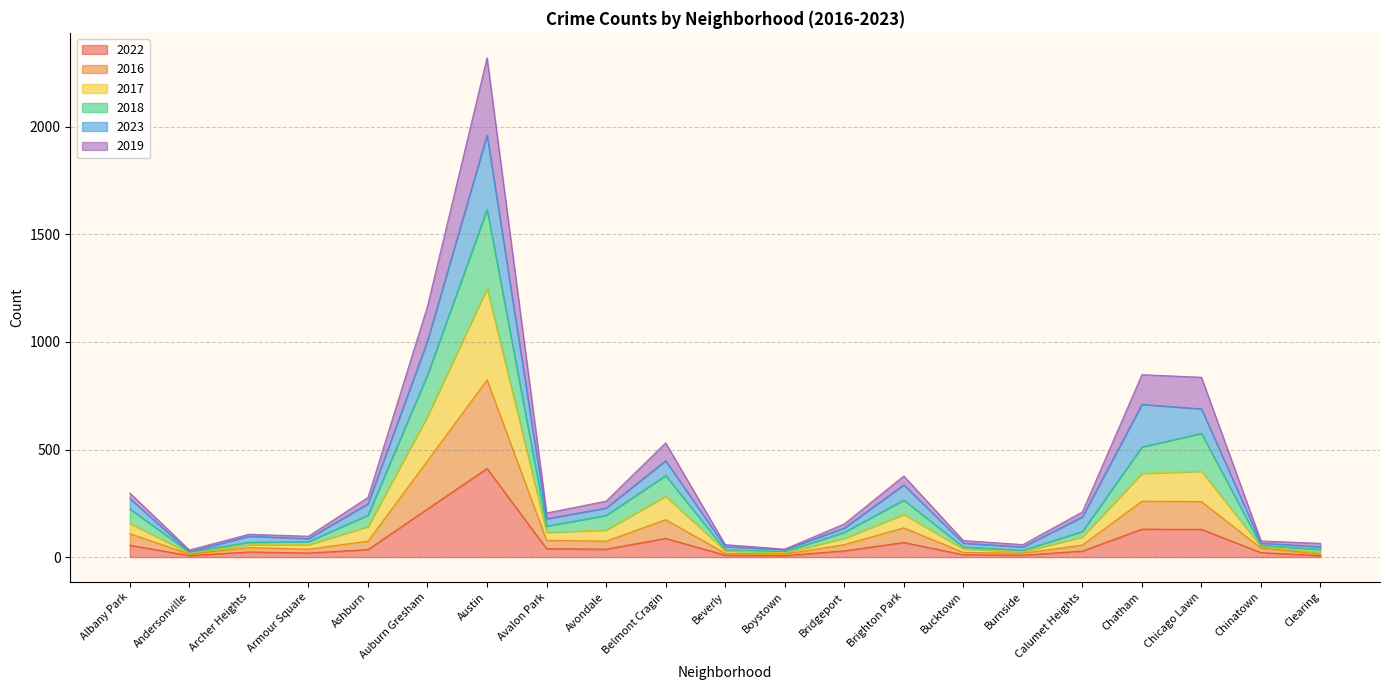

What is the highest value of the 2022 series?

412